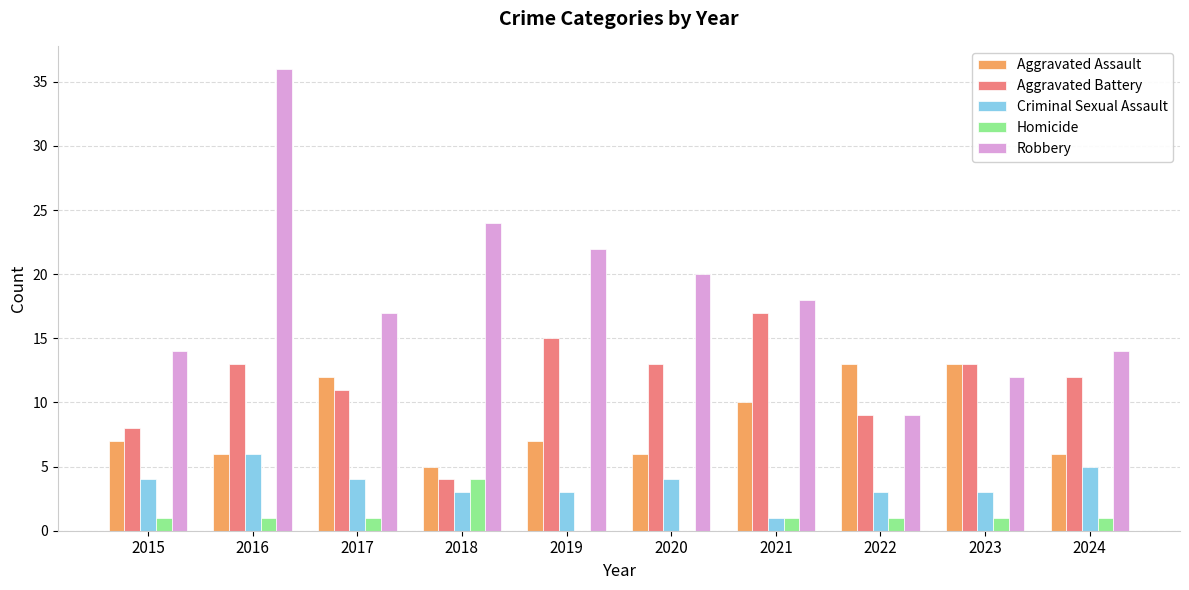

What is the sum of all Aggravated Assault values?

85